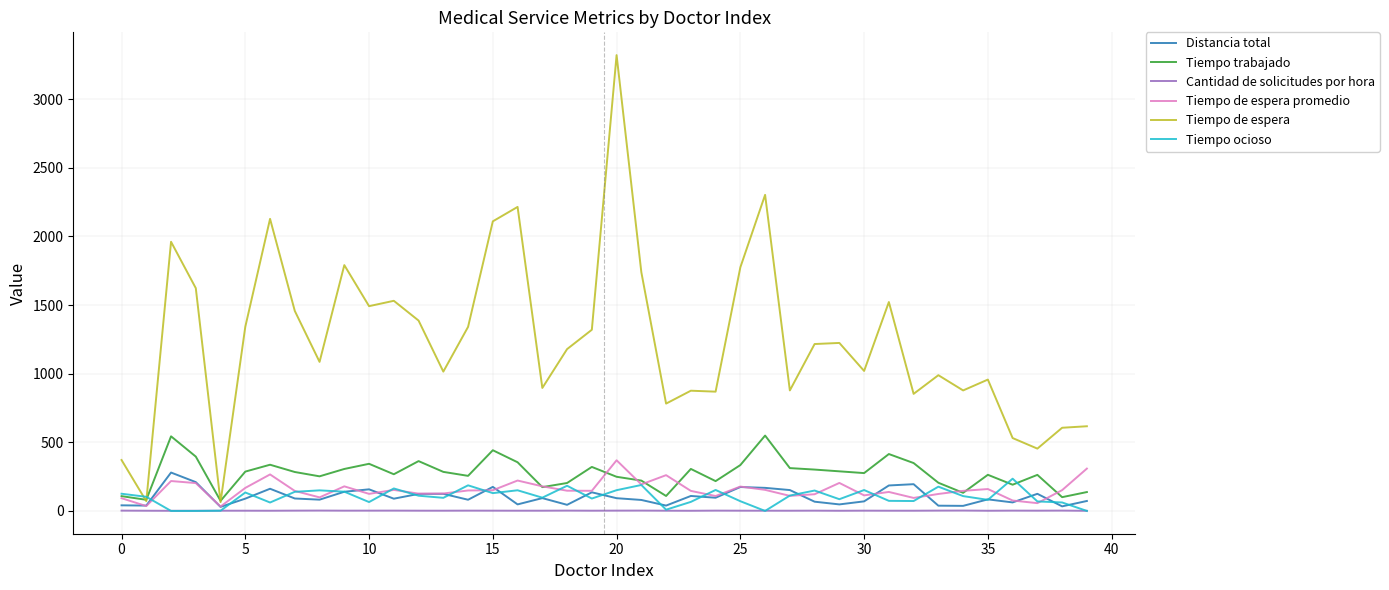

What is the greatest value displayed?

3321.0